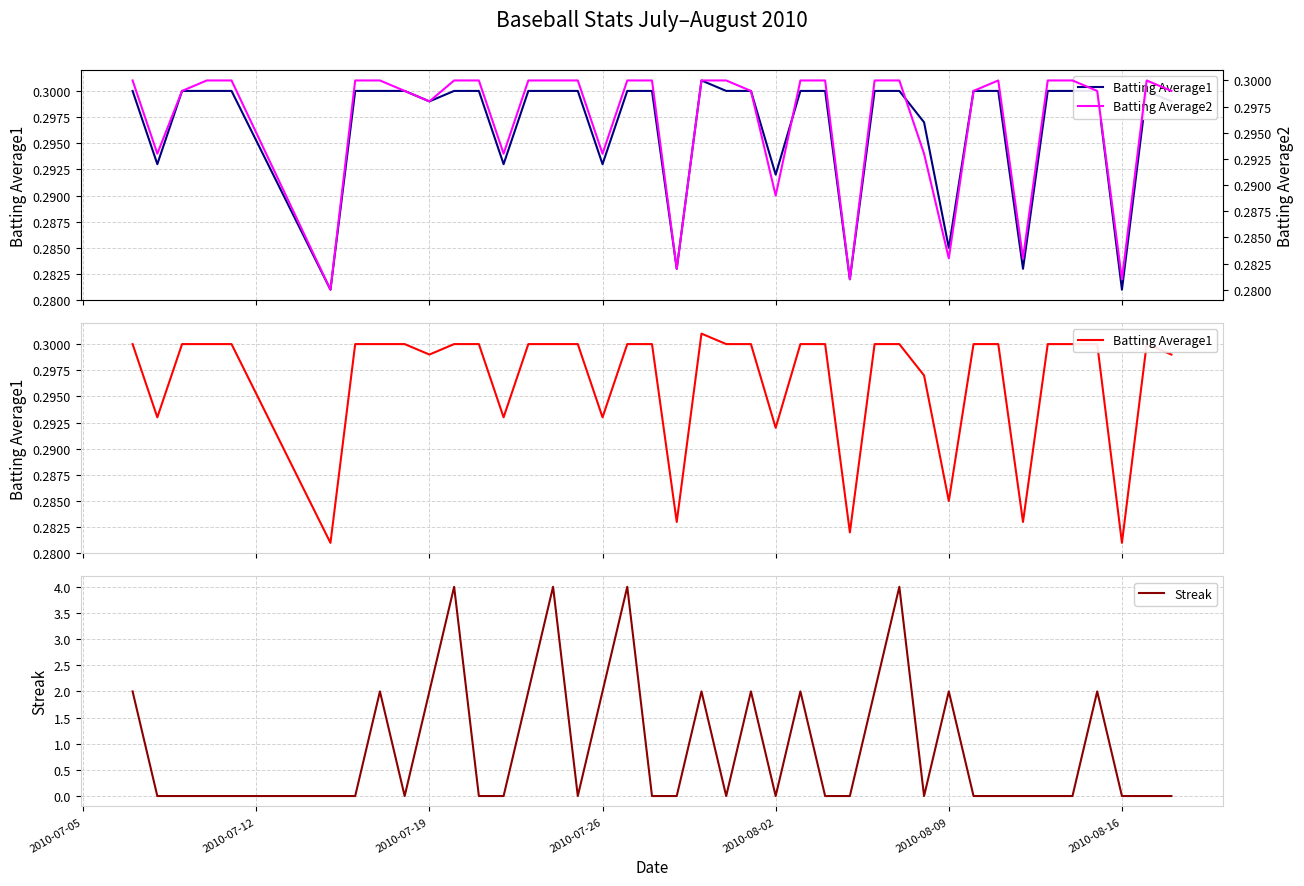

List the series in order of their peak value, highest first.

Streak, Batting Average1, Batting Average2